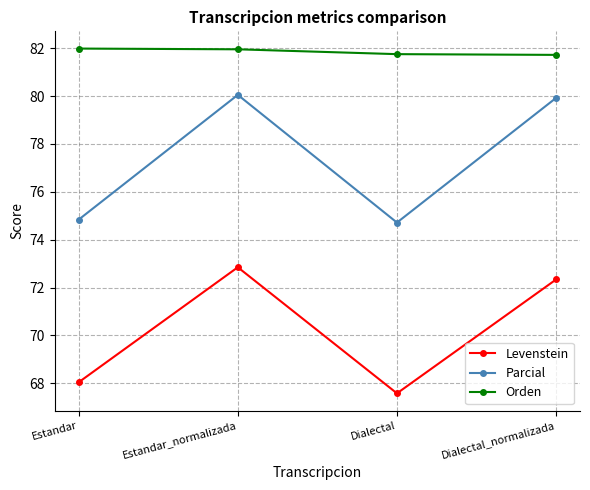

What is the difference between the Orden values at Estandar and Dialectal_normalizada?

0.3